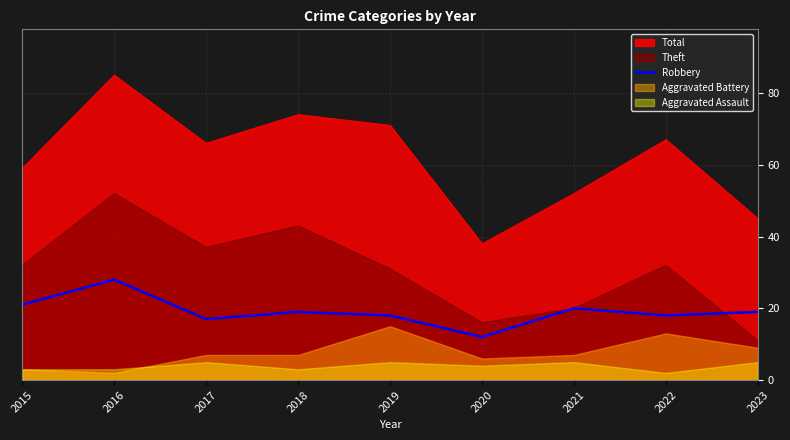

True or false: the data has more than 0 interior local peaks.

True